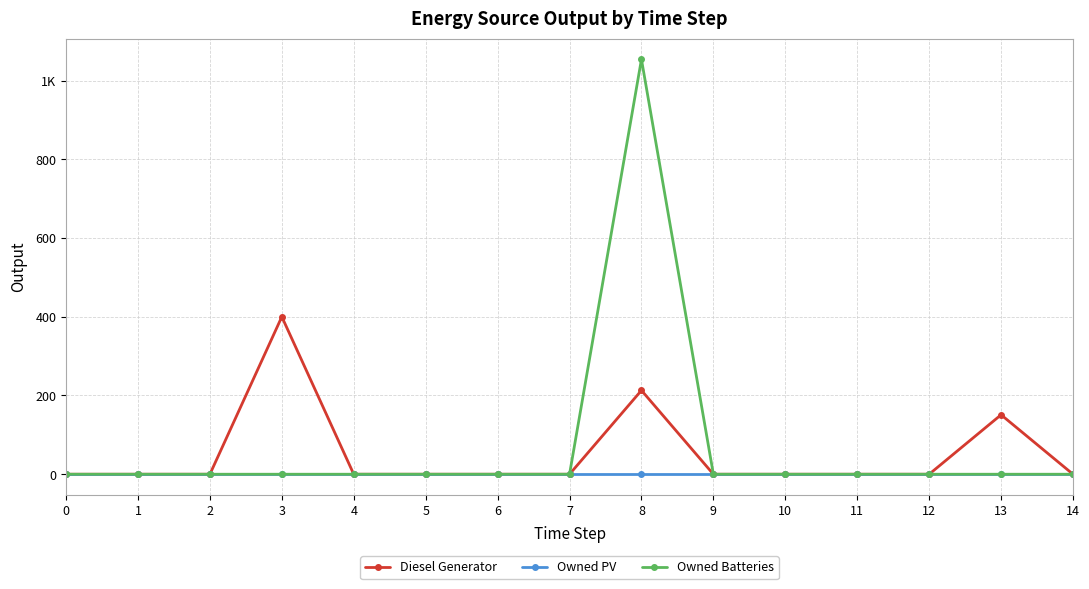

Does the chart display data point markers on the line(s)?

Yes